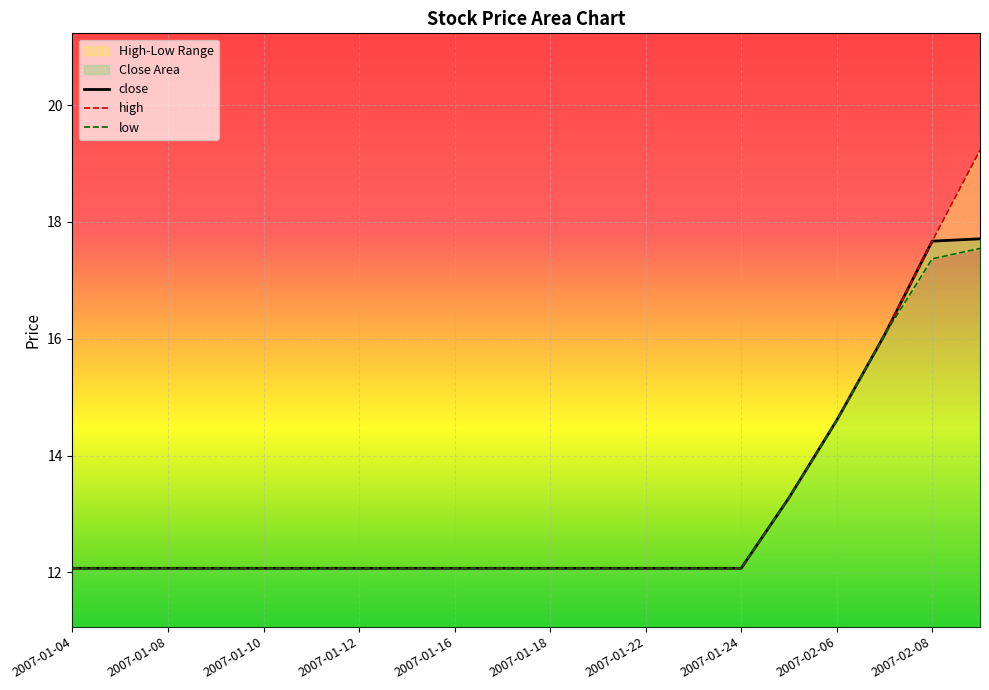

At 2007-01-24, list the series in order from smallest to largest.

close, high, low